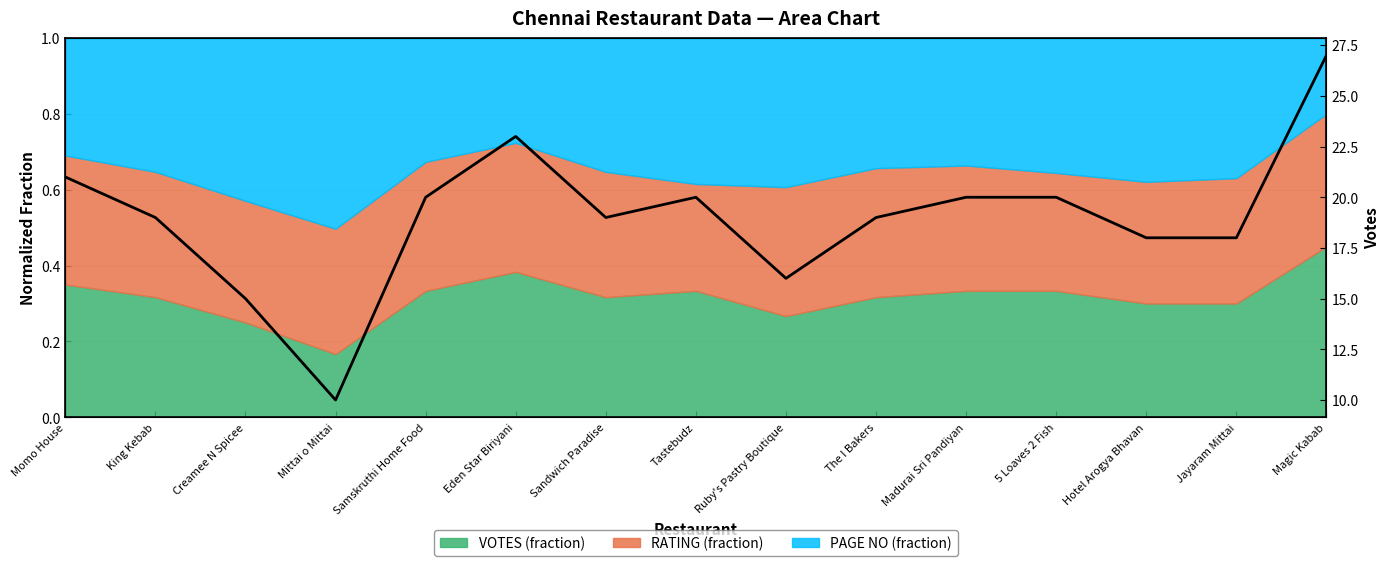

What is the ratio of the value at Jayaram Mittai to the value at Sandwich Paradise?

0.9